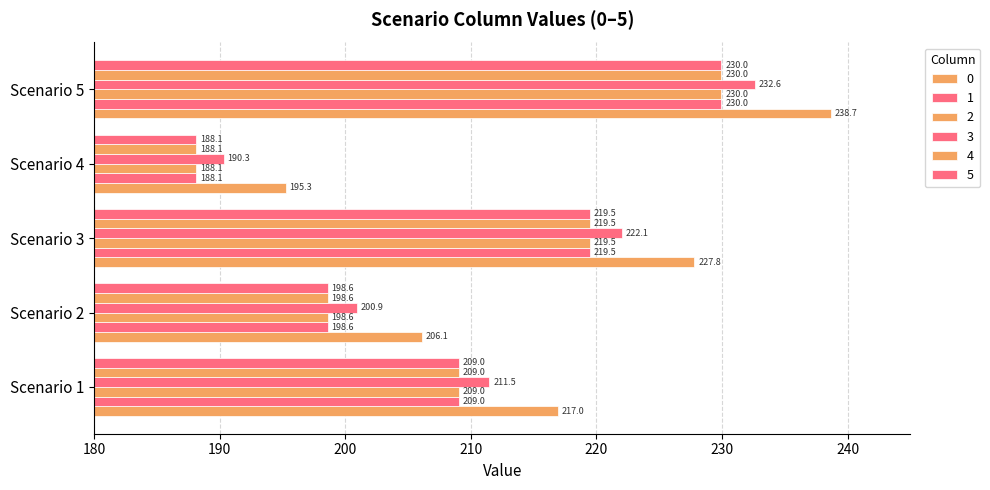

At which category is the sum across all series the highest?

Scenario 5